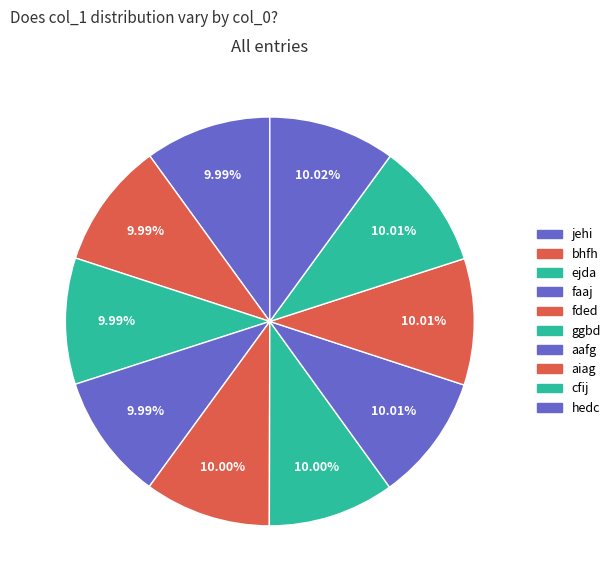

To the nearest percent, what percentage of the pie is ggbd?

10%